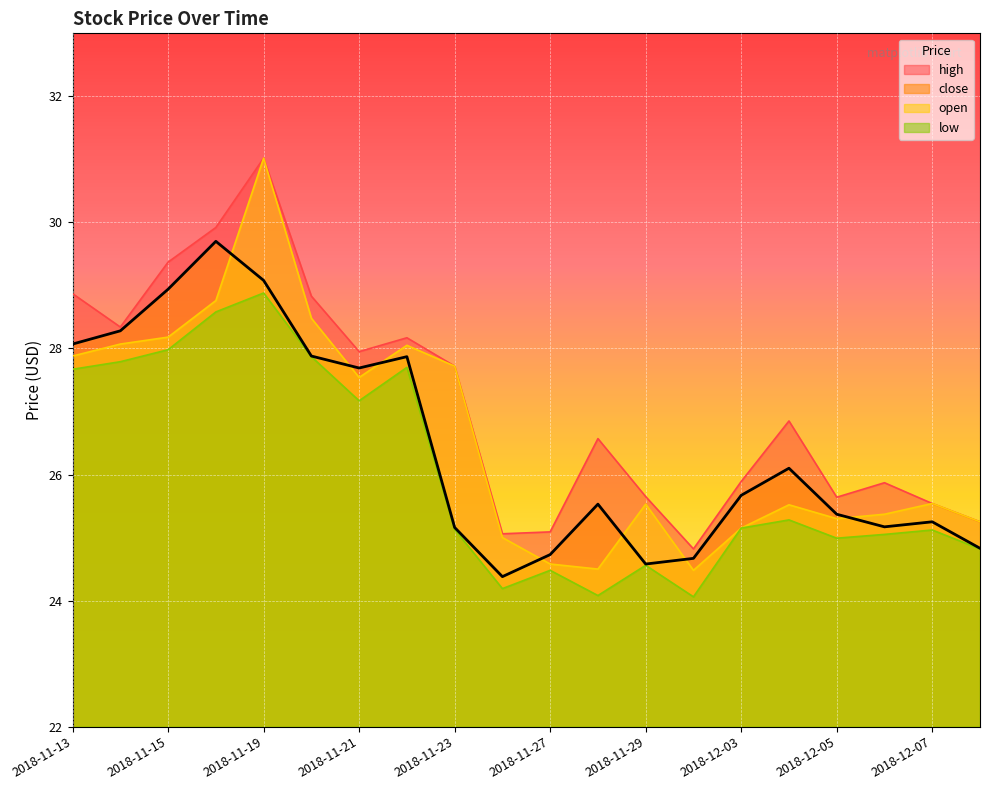

Reading right to left, list all the values displayed in this chart.

close: 2018-12-10=24.8	2018-12-07=25.2	2018-12-06=25.2	2018-12-05=25.4	2018-12-04=26.1	2018-12-03=25.7	2018-11-30=24.7	2018-11-29=24.6	2018-11-28=25.5	2018-11-27=24.7	2018-11-26=24.4	2018-11-23=25.2	2018-11-22=27.9	2018-11-21=27.7	2018-11-20=27.9	2018-11-19=29.1	2018-11-16=29.7	2018-11-15=28.9	2018-11-14=28.3	2018-11-13=28.1
open: 2018-12-10=25.2	2018-12-07=25.5	2018-12-06=25.4	2018-12-05=25.3	2018-12-04=25.5	2018-12-03=25.1	2018-11-30=24.5	2018-11-29=25.5	2018-11-28=24.5	2018-11-27=24.6	2018-11-26=25.0	2018-11-23=27.7	2018-11-22=28.1	2018-11-21=27.5	2018-11-20=28.5	2018-11-19=31.0	2018-11-16=28.8	2018-11-15=28.2	2018-11-14=28.1	2018-11-13=27.9
high: 2018-12-10=25.2	2018-12-07=25.5	2018-12-06=25.9	2018-12-05=25.6	2018-12-04=26.9	2018-12-03=25.9	2018-11-30=24.8	2018-11-29=25.6	2018-11-28=26.6	2018-11-27=25.1	2018-11-26=25.1	2018-11-23=27.7	2018-11-22=28.2	2018-11-21=27.9	2018-11-20=28.8	2018-11-19=31.0	2018-11-16=29.9	2018-11-15=29.4	2018-11-14=28.3	2018-11-13=28.9
low: 2018-12-10=24.8	2018-12-07=25.1	2018-12-06=25.1	2018-12-05=25.0	2018-12-04=25.3	2018-12-03=25.1	2018-11-30=24.1	2018-11-29=24.6	2018-11-28=24.1	2018-11-27=24.5	2018-11-26=24.2	2018-11-23=25.1	2018-11-22=27.7	2018-11-21=27.2	2018-11-20=27.9	2018-11-19=28.9	2018-11-16=28.6	2018-11-15=28.0	2018-11-14=27.8	2018-11-13=27.7